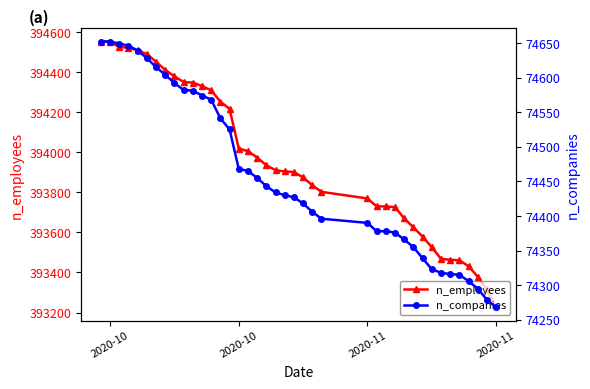

Reading right to left, extract all data points from this chart.

n_employees: 394552	394552	394524	394521	394508	394489	394451	394410	394378	394350	394347	394330	394308	394252	394216	394018	394005	393973	393935	393910	393904	393901	393874	393835	393802	393769	393730	393729	393726	393670	393625	393579	393526	393468	393463	393461	393431	393379	393315	393226
n_companies: 74652	74652	74649	74646	74639	74628	74615	74604	74592	74582	74581	74574	74568	74541	74525	74468	74465	74455	74443	74434	74430	74427	74418	74406	74396	74390	74378	74378	74376	74366	74355	74339	74323	74318	74316	74315	74306	74295	74279	74268